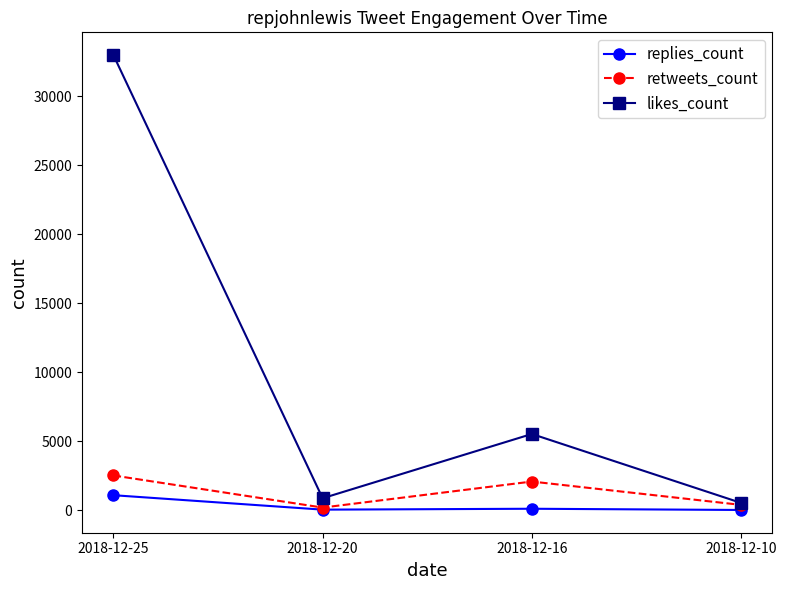

The retweets_count series shows 2080 at 2018-12-16. True or false?

True